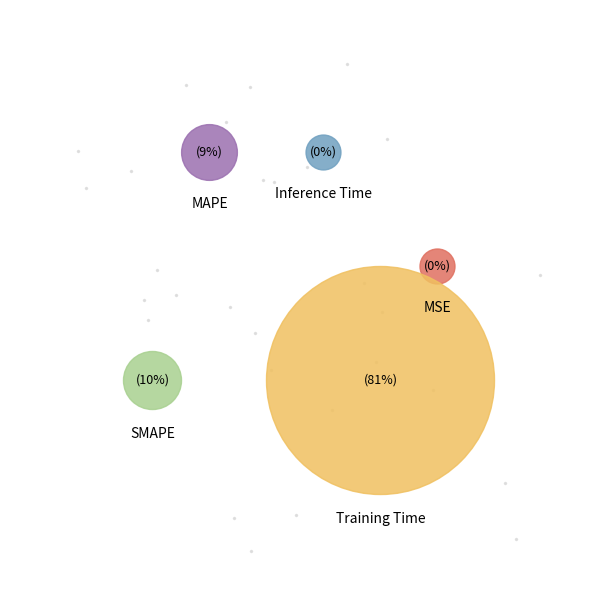

The Inference Time slice represents 1% of the pie. True or false?

False